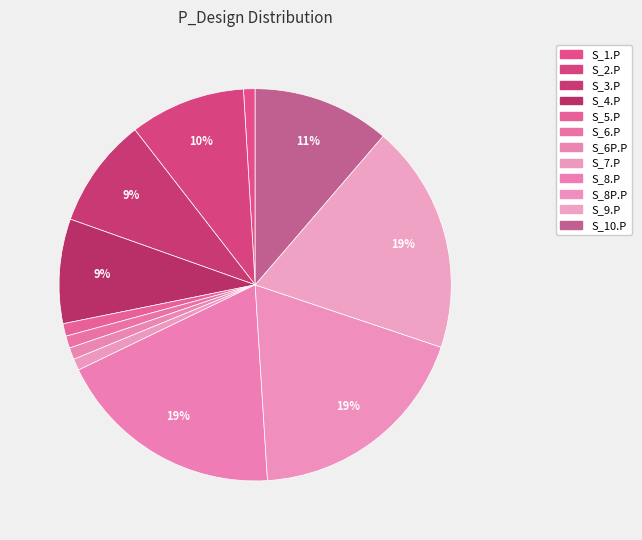

How many slices are in this pie chart?

12